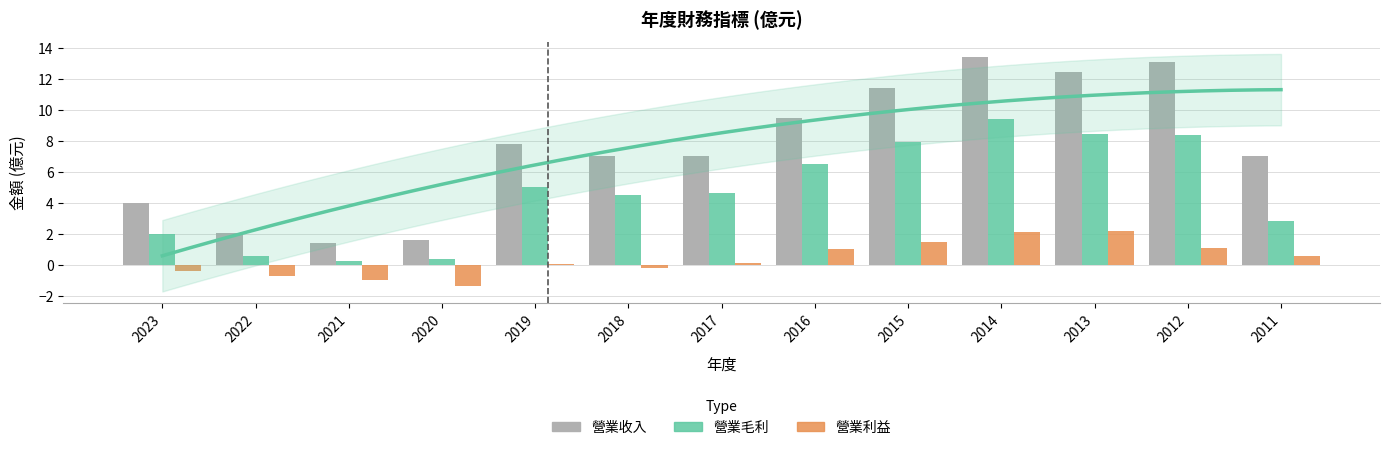

Is the value of 營業收入 at 2013 greater than the value of 營業利益 at 2013?

Yes